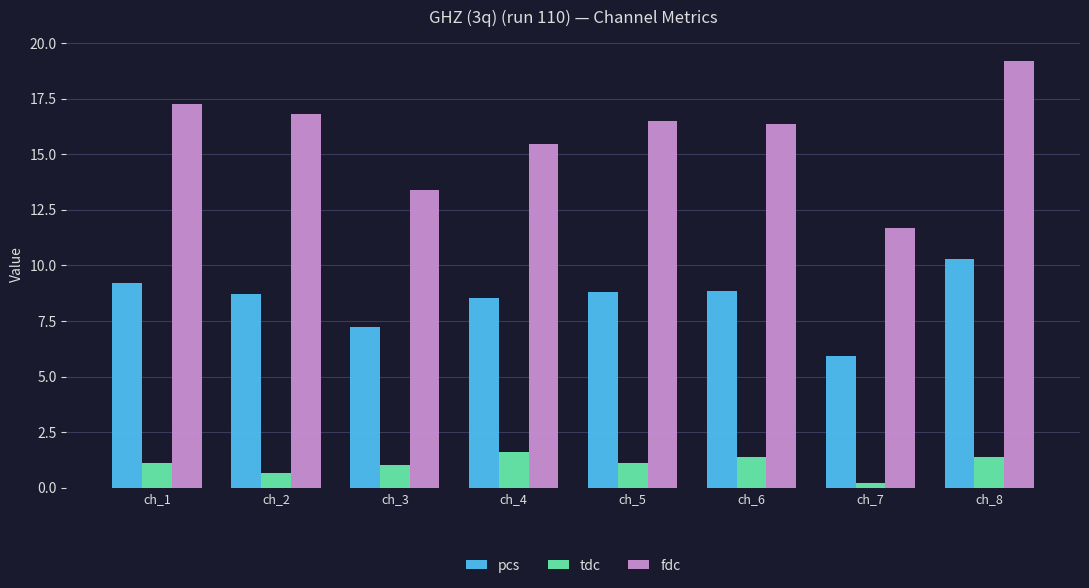

Is the value of tdc at ch_6 greater than the value of pcs at ch_8?

No